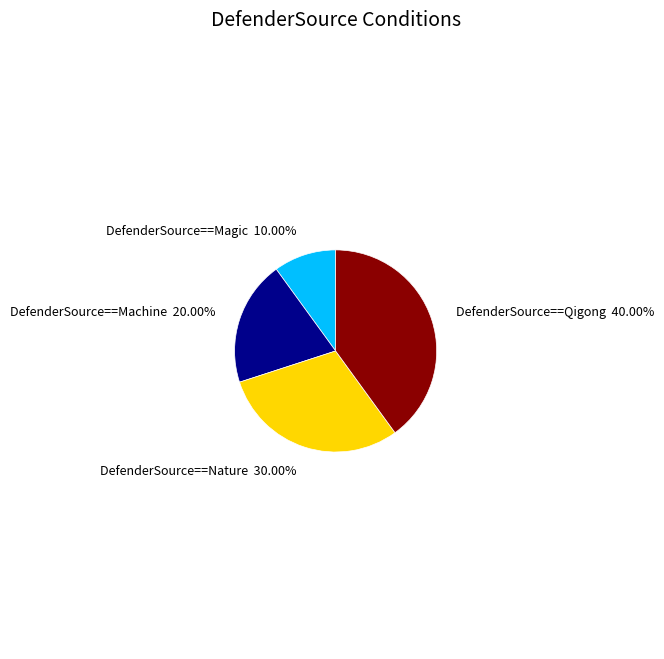

To the nearest percent, what is the difference between the largest and smallest slice percentages?

30%